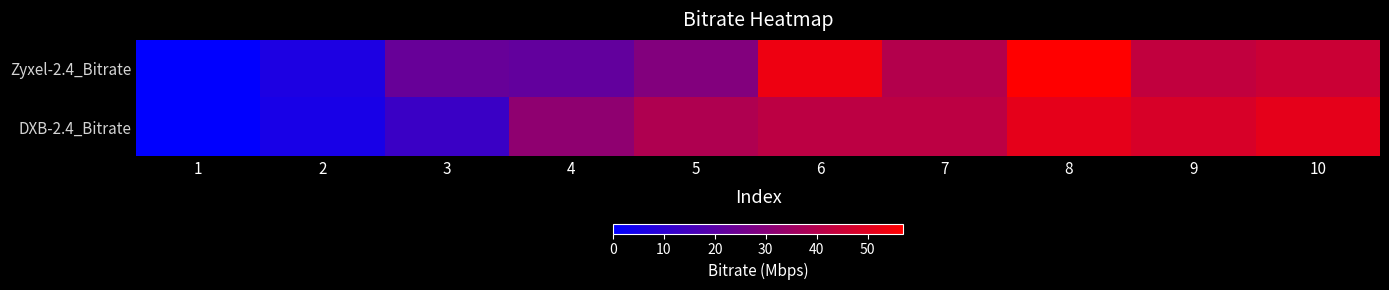

List the series in order of their peak value, highest first.

Zyxel-2.4_Bitrate, DXB-2.4_Bitrate